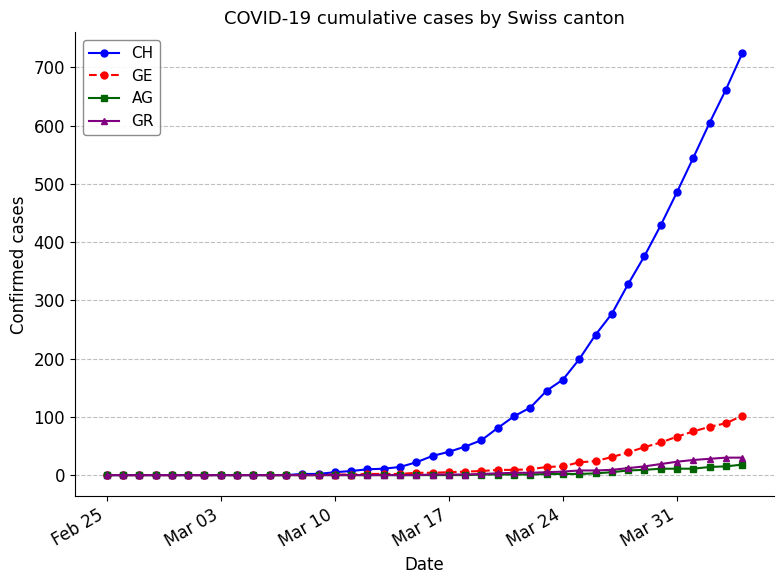

What is the highest value of the GE series?

102